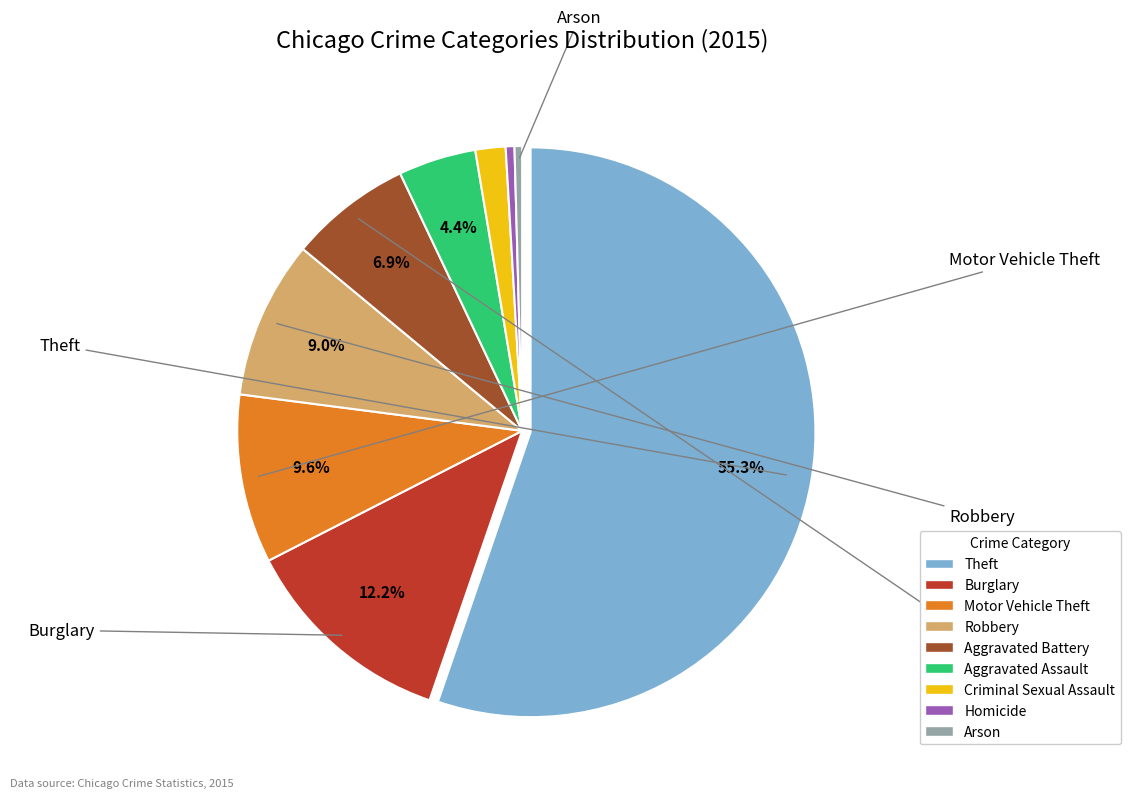

Between Motor Vehicle Theft and Homicide, which is larger?

Motor Vehicle Theft